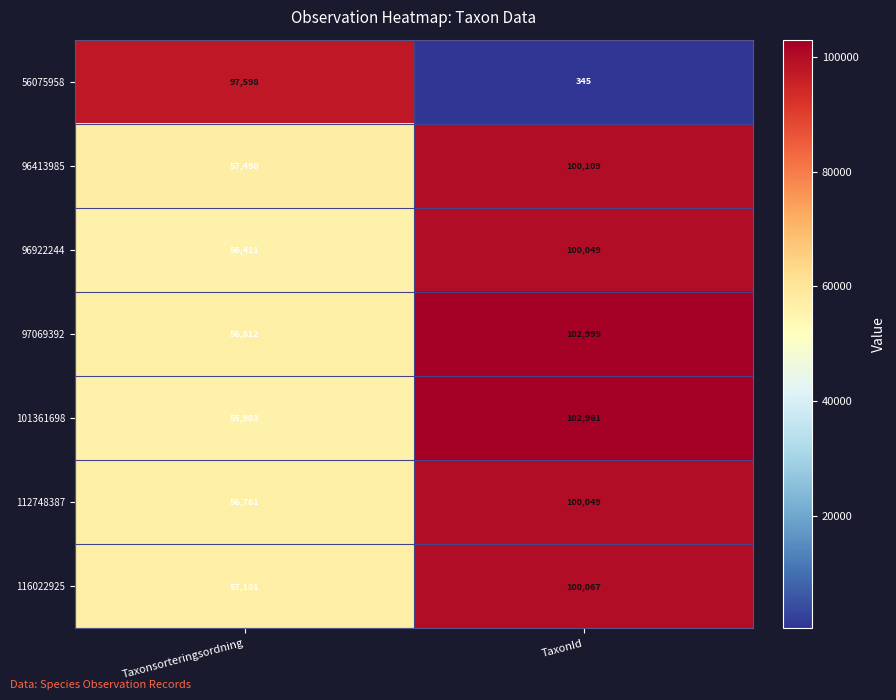

At how many categories does at least one series exceed 62259?

2